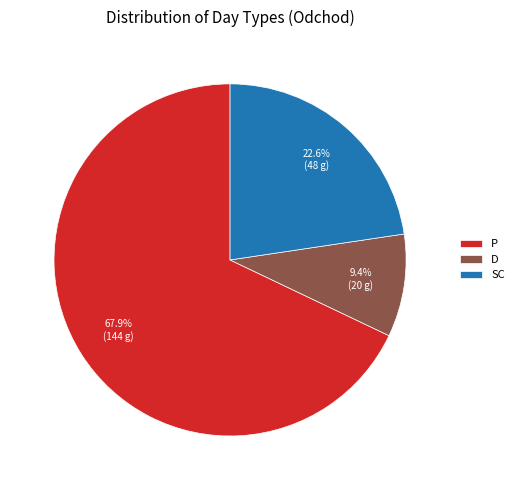

What percentage is NOT represented by SC?

77.4%